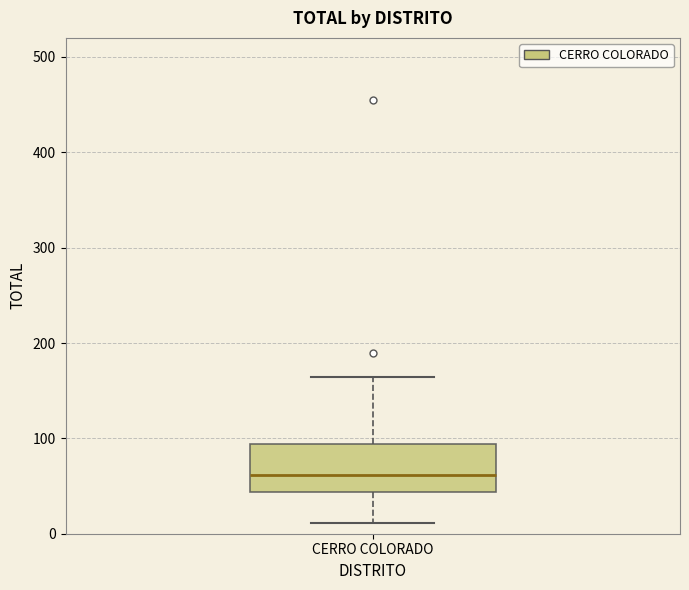

Read this box plot against the y-axis: the position of the median line, the range covered by the box, and the ends of both whiskers. The values are not printed on the chart, so give them approximately, as read against the axis.

median 60, box 40 to 90, whiskers 10 to 160